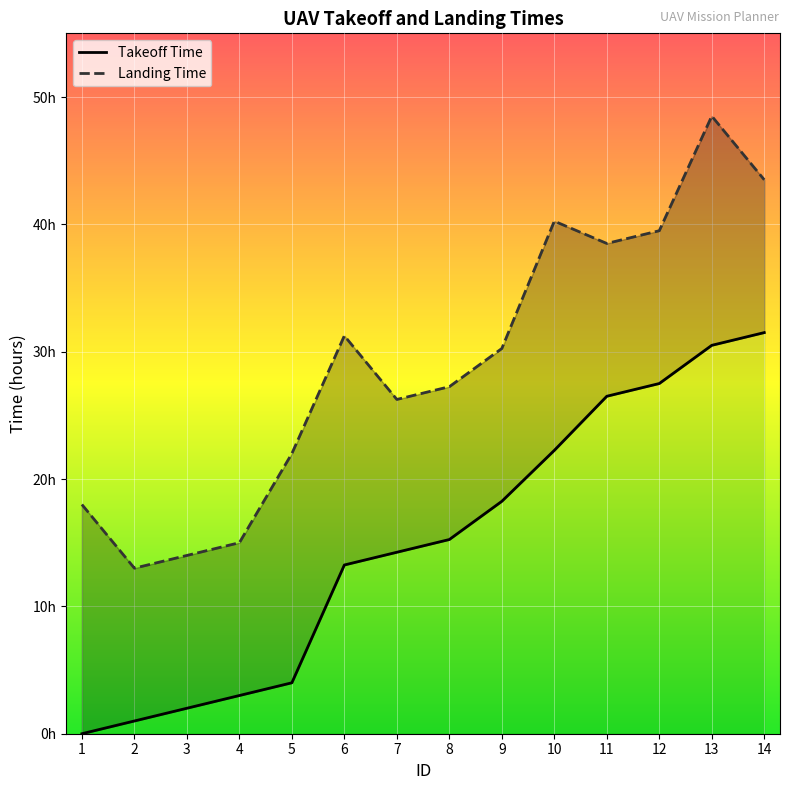

True or false: Landing Time has a value of 19.0 at 6.

False